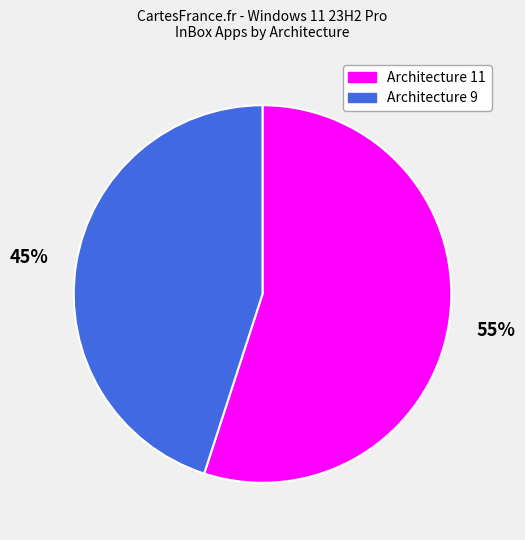

The Architecture 11 slice represents 55% of the pie. True or false?

True